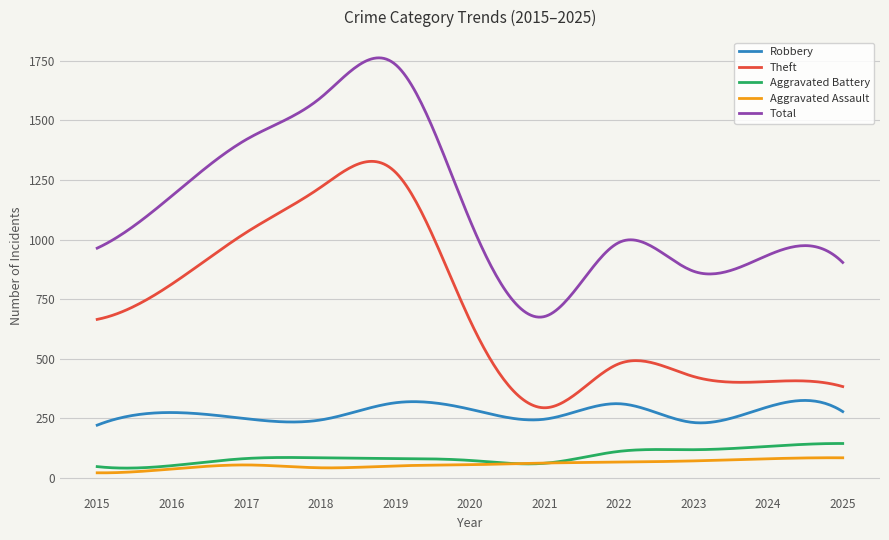

What is the maximum value shown in the chart?

1762.8